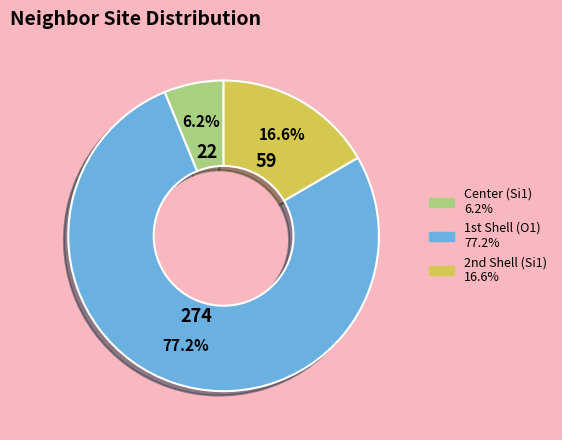

Is there a majority slice in this chart?

Yes